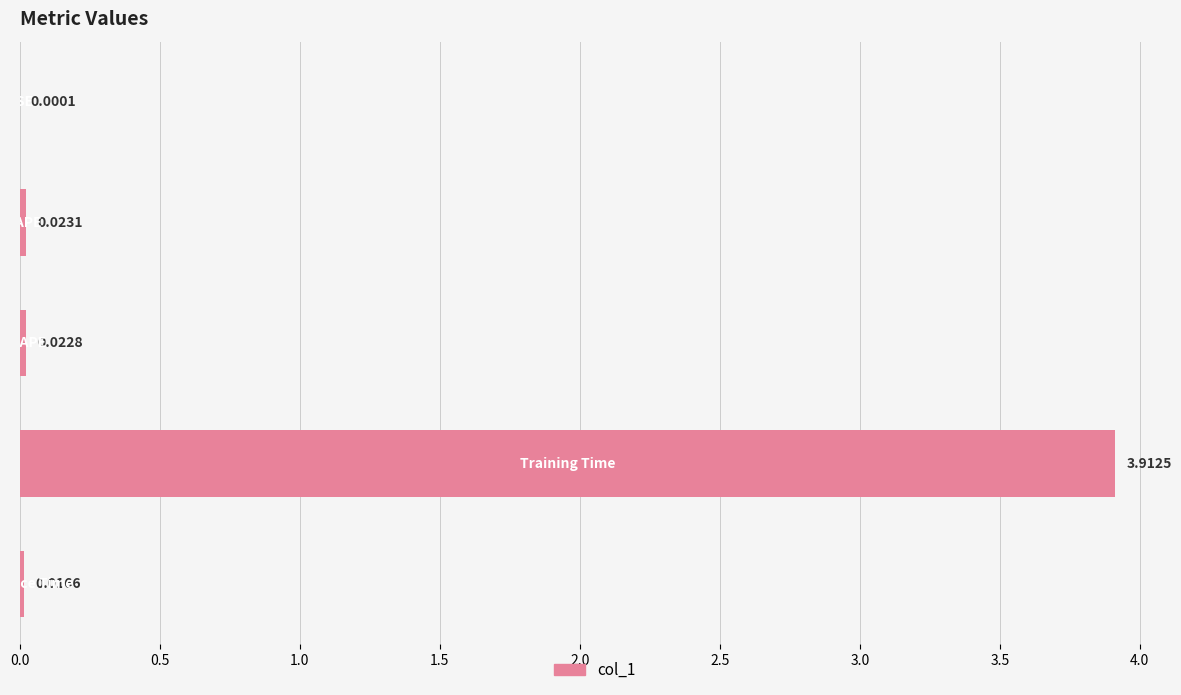

What is the sum of all values?

4.0